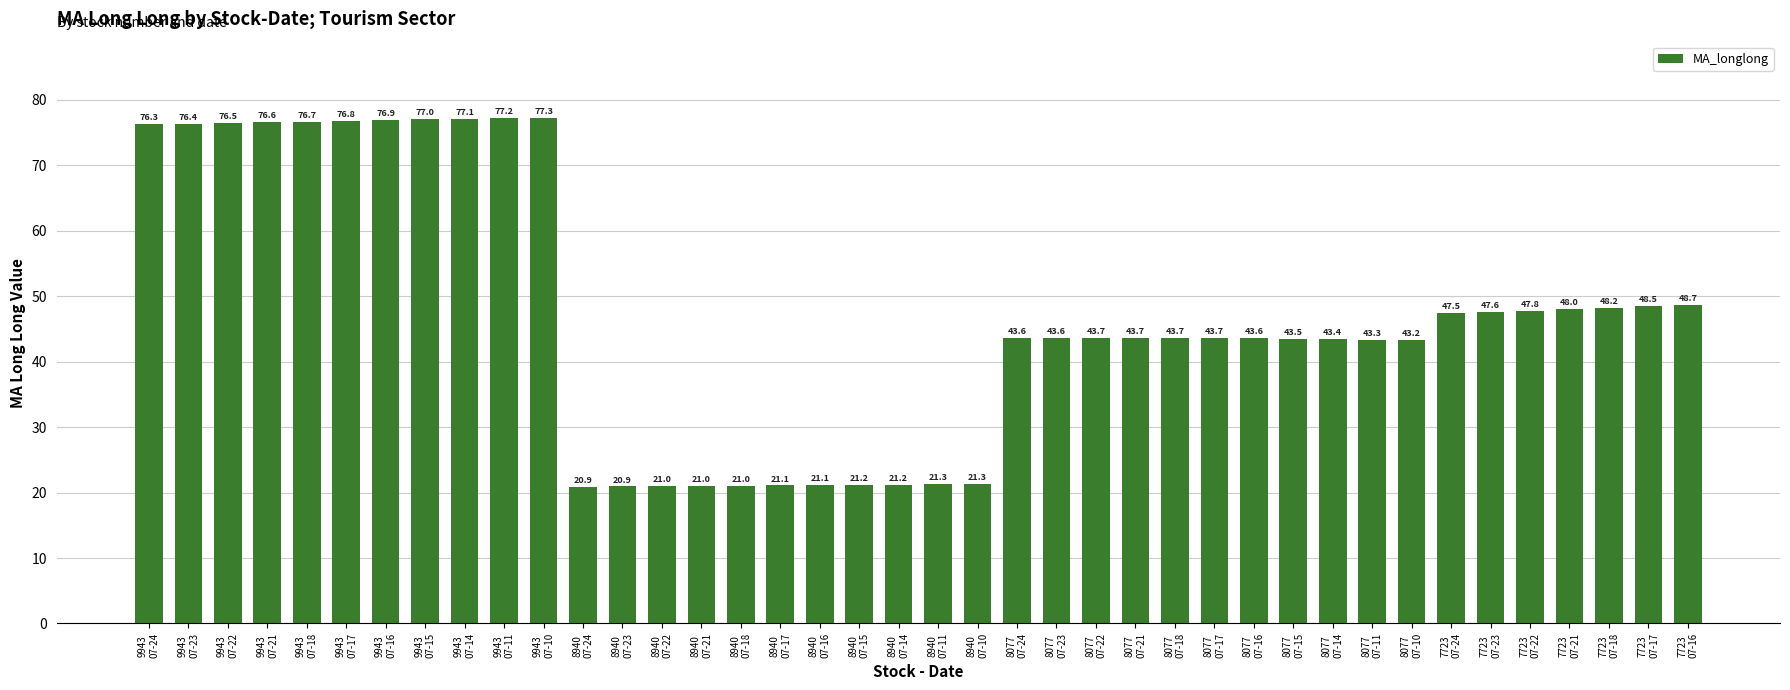

What is the label of the 2nd bar from the right?

7723
07-17